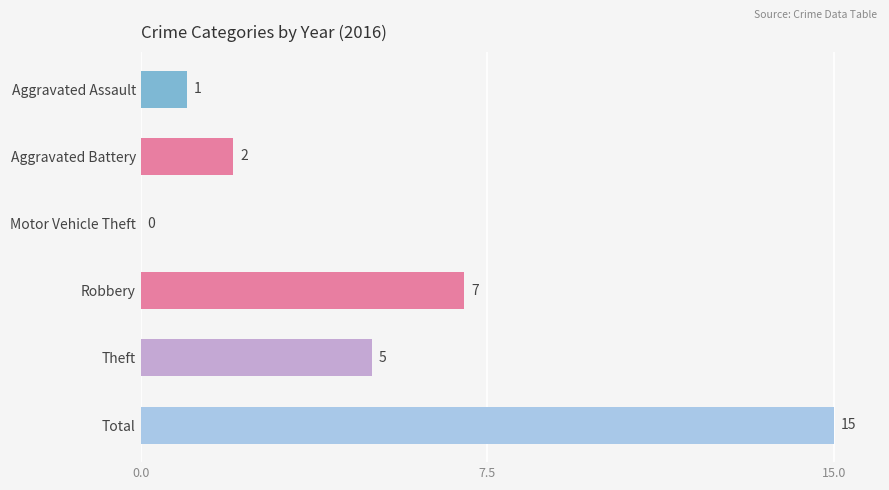

The value at Theft is 5. True or false?

True